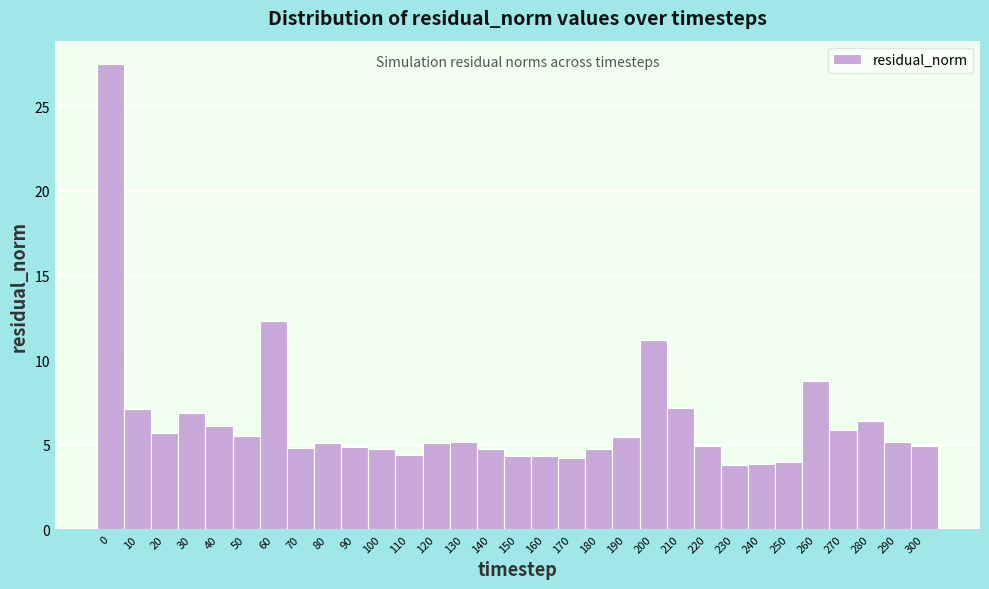

How tall is the bar that spans 55 to 65 on the x-axis? The values are not printed on the chart, so give them approximately, as read against the axis.

12.5